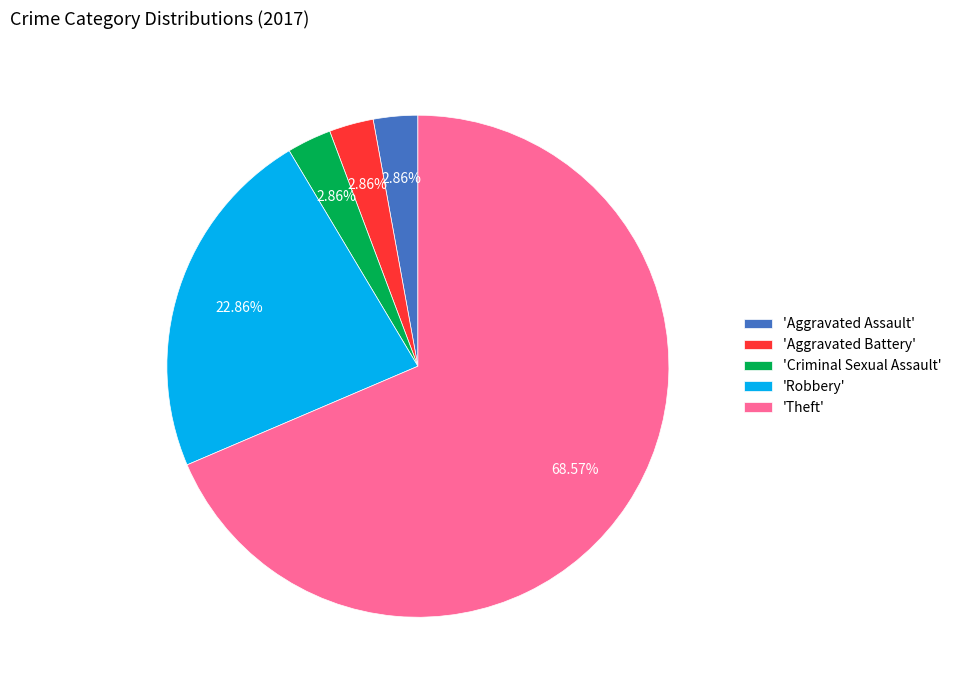

Do 'Aggravated Battery' and 'Theft' together represent more than half of the pie?

Yes